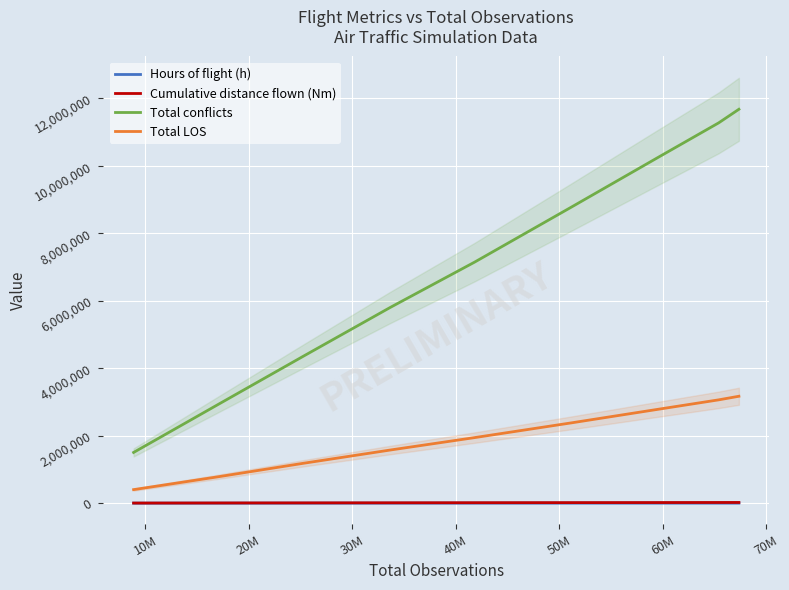

True or false: Total conflicts and Hours of flight (h) cross at least once.

False